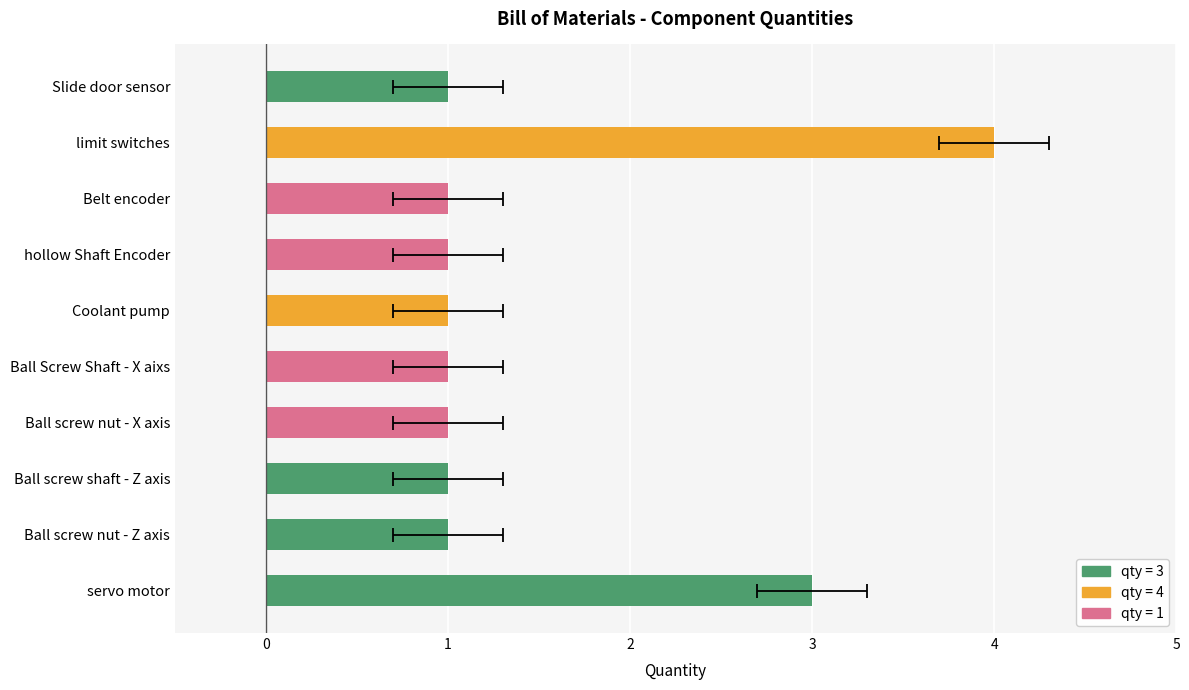

List the labels in order of value, largest first.

limit switches, servo motor, Ball screw nut - Z axis, Ball screw shaft - Z axis, Ball screw nut - X axis, Ball Screw Shaft - X aixs, Coolant pump, hollow Shaft Encoder, Belt encoder, Slide door sensor